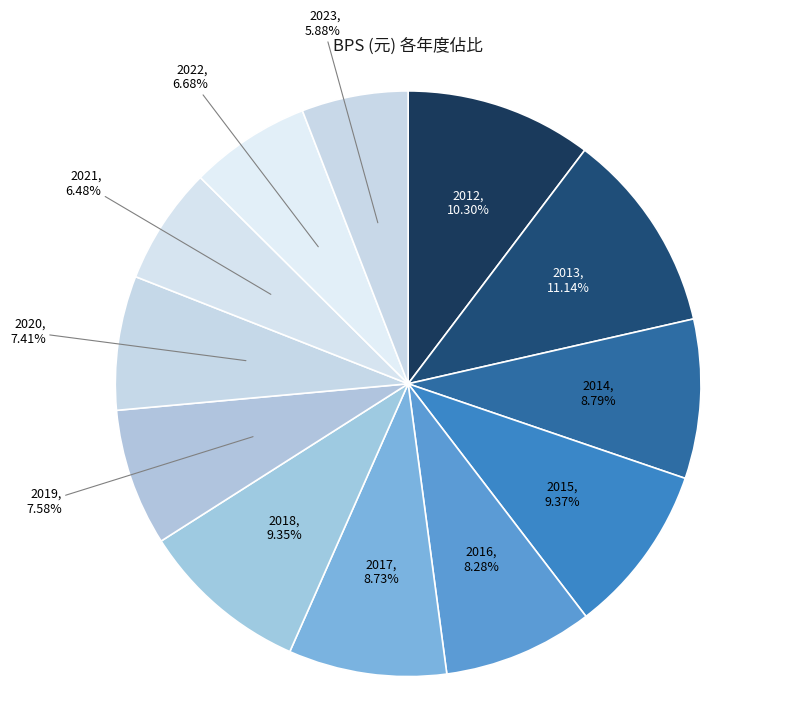

To the nearest percent, what is the difference between the largest and smallest slice percentages?

5%